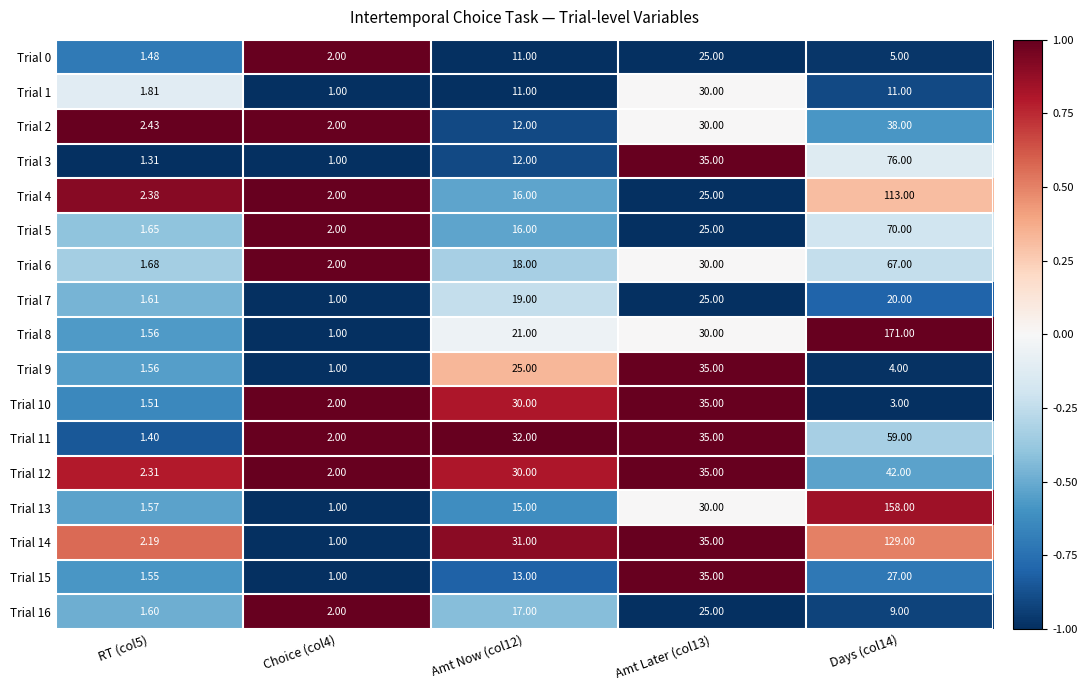

How many distinct data groups are displayed?

17